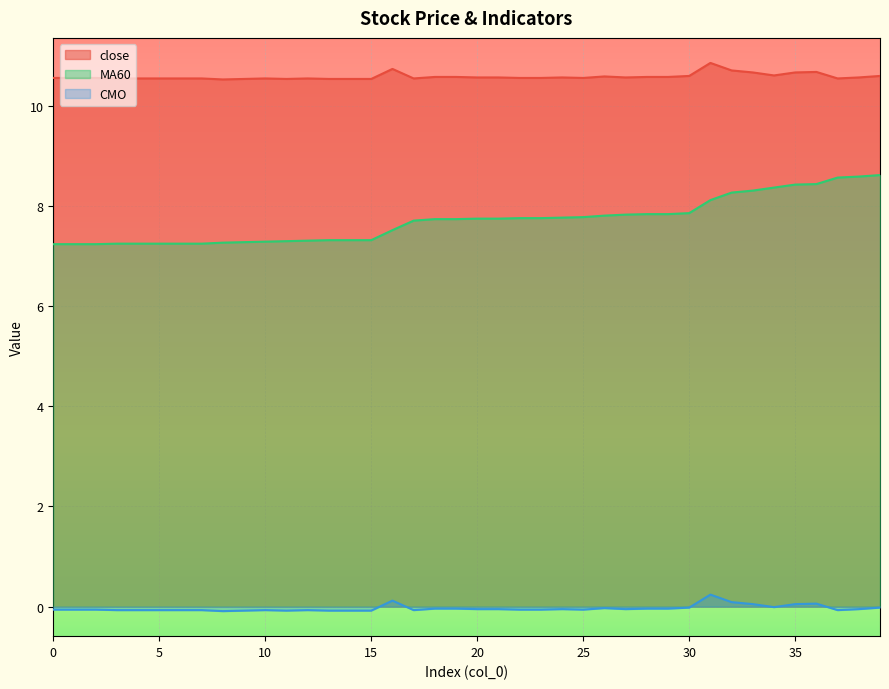

What is the maximum value shown in the chart?

10.9